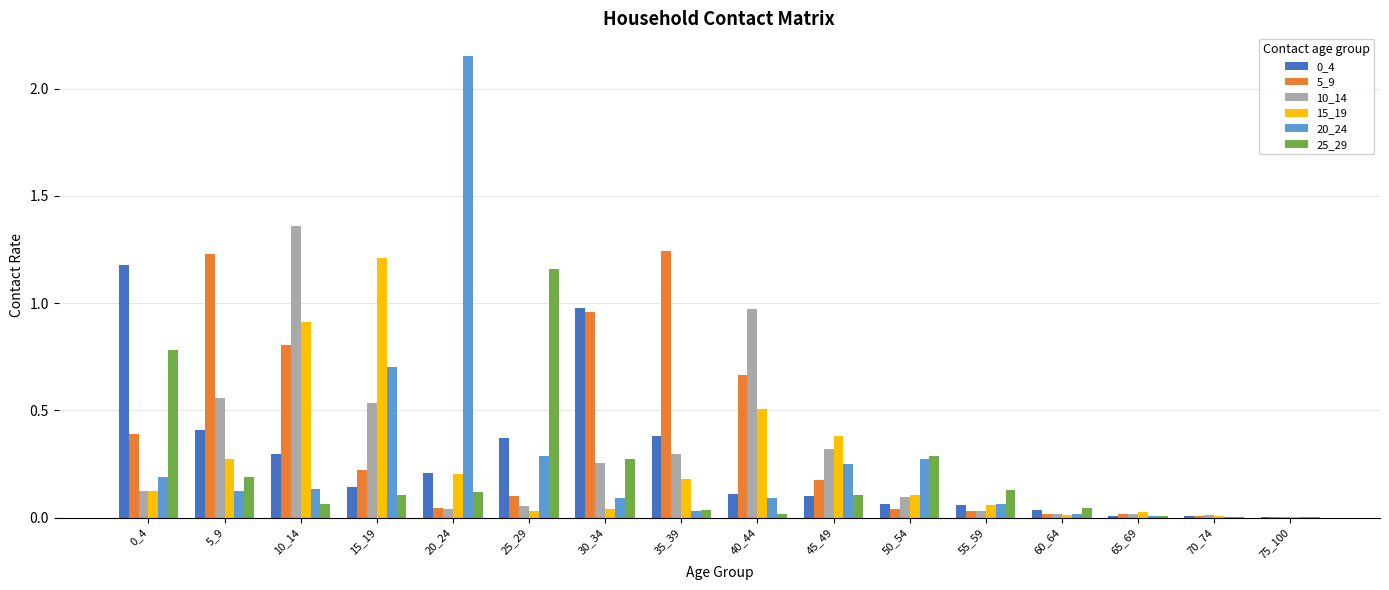

At which label does 10_14 reach its peak?

10_14